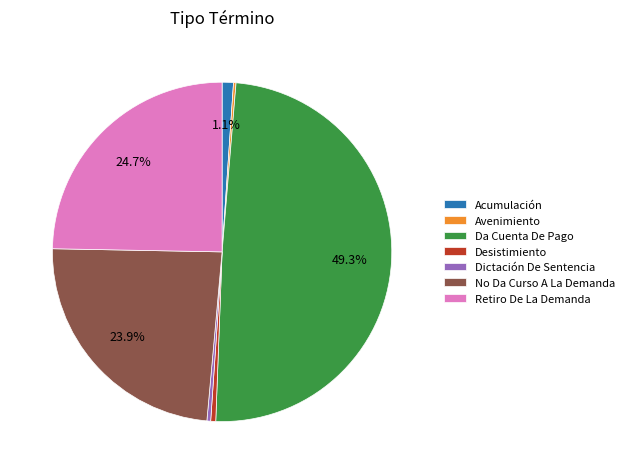

Between Desistimiento and No Da Curso A La Demanda, which is larger?

No Da Curso A La Demanda